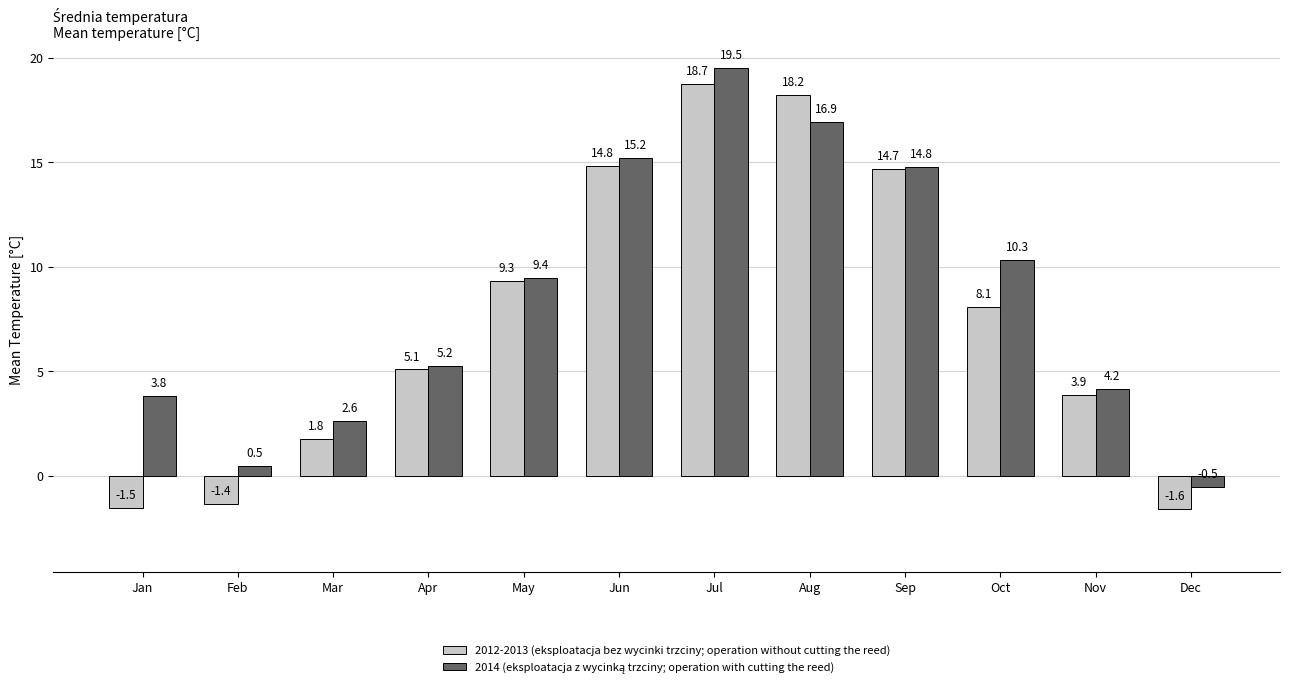

What is the average value of the 2012-2013 (eksploatacja bez wycinki trzciny; operation without cutting the reed) series?

7.5